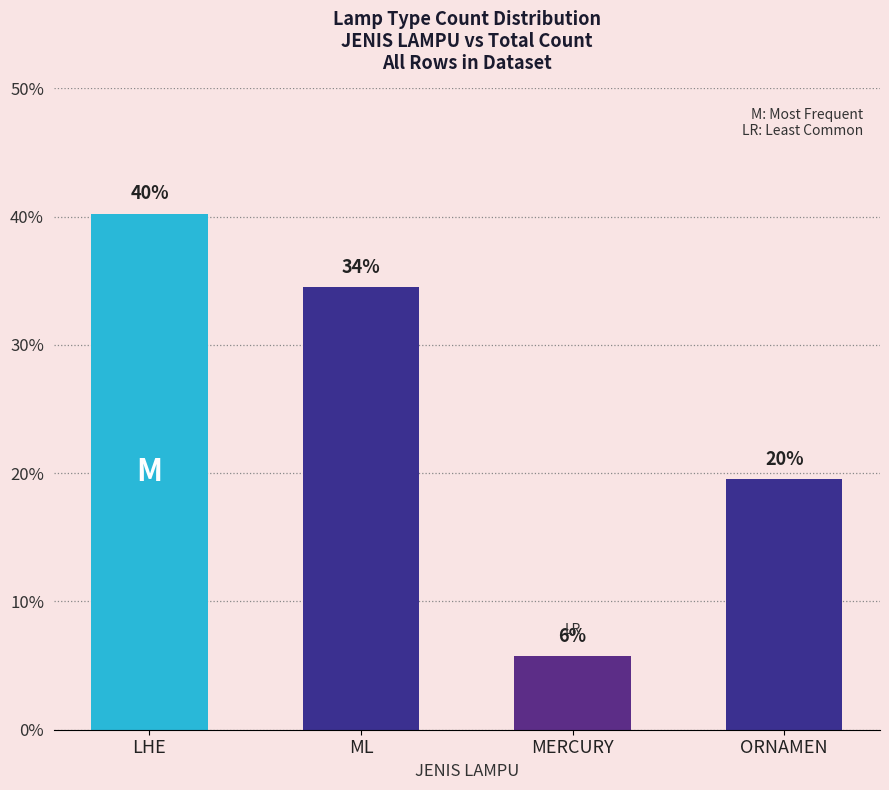

What is the sum of all values?

100.0